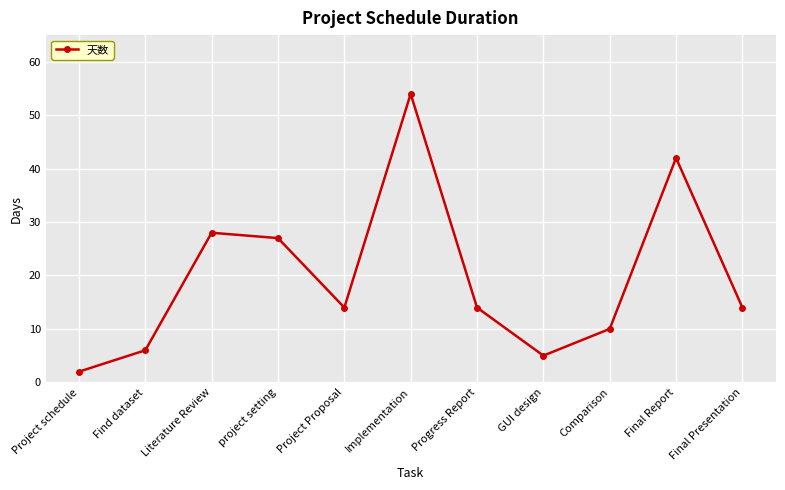

Between Final Presentation and project setting, which is larger?

project setting